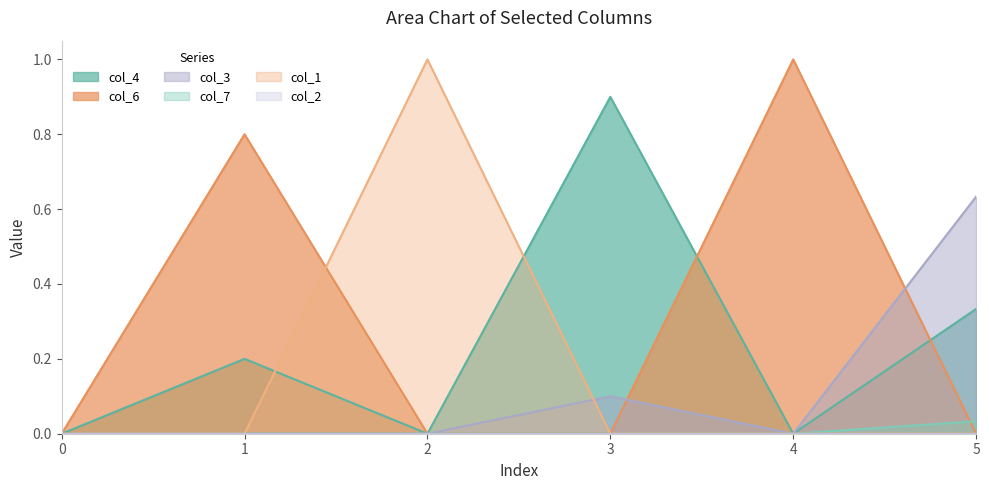

The value of col_1 at 4 is 0.0. True or false?

True